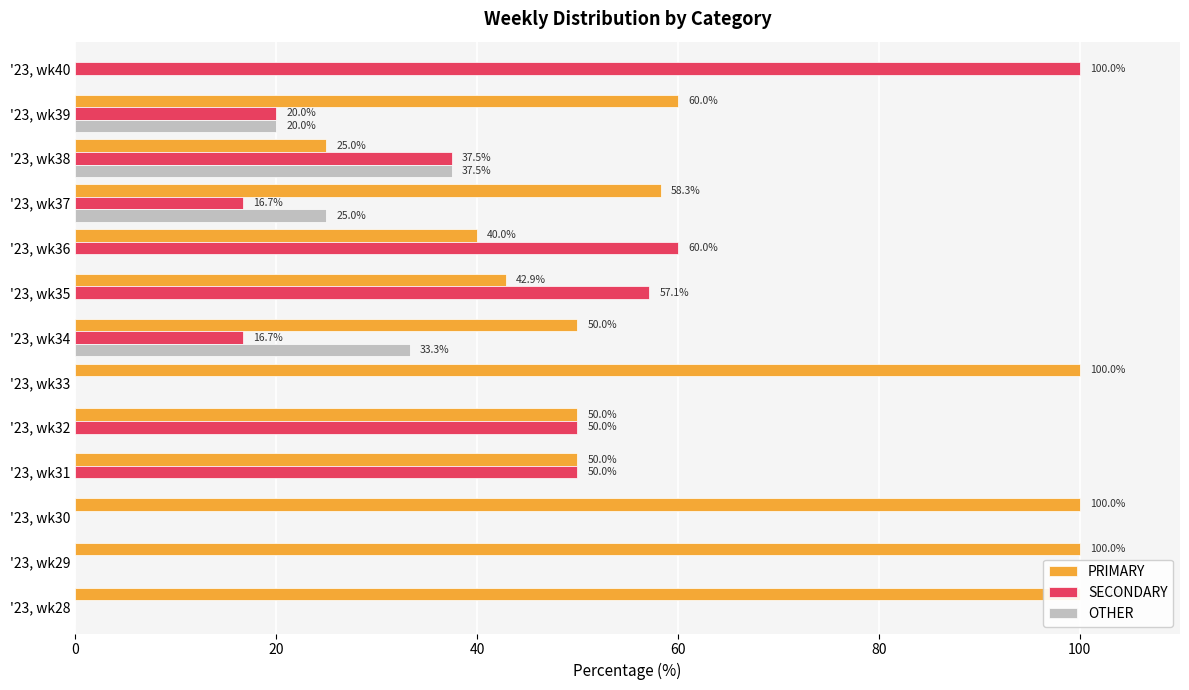

Which series has the largest total across all categories?

PRIMARY